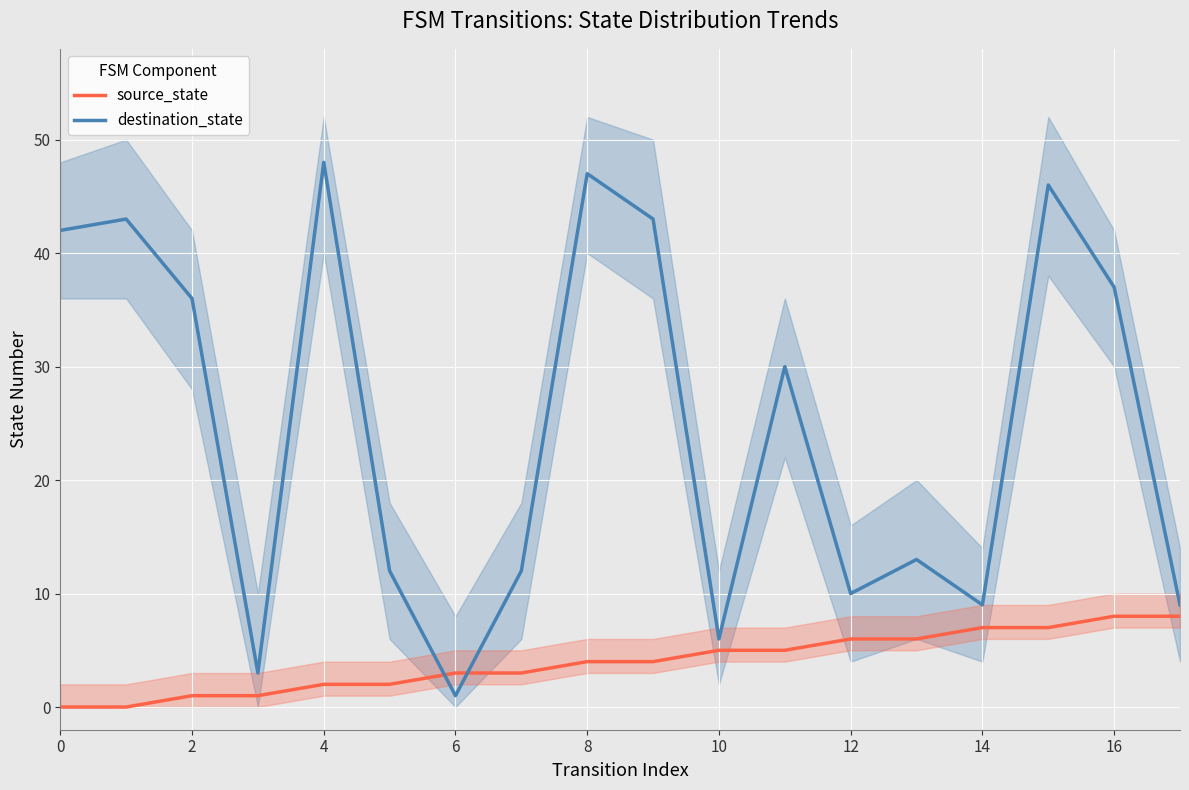

At which label does source_state reach its peak?

16